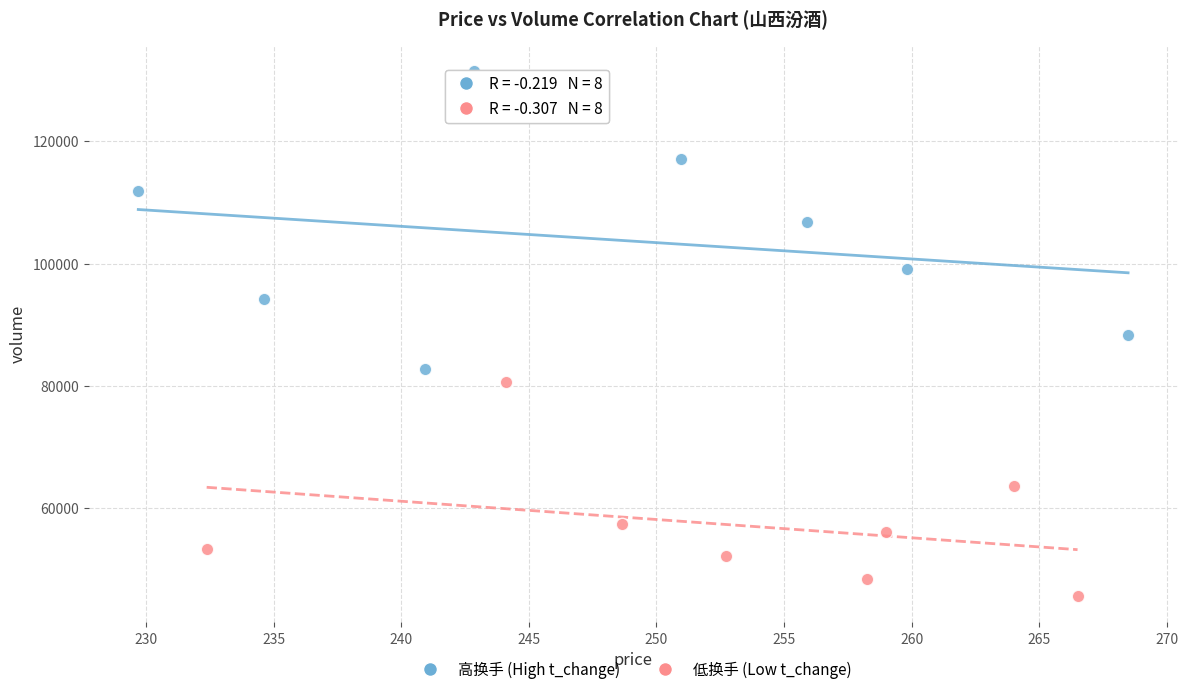

Which series has the largest Y range (max minus min)?

高换手 (High t_change)